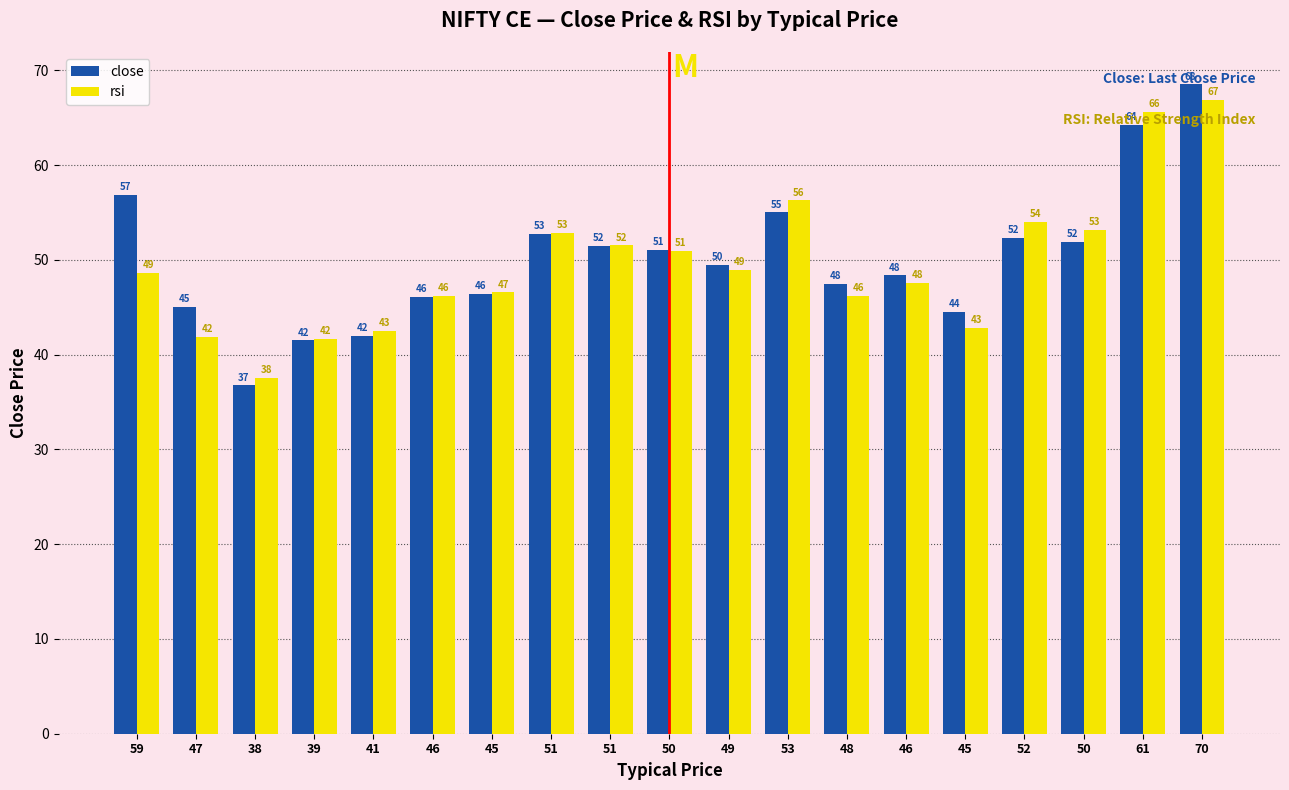

Which series has the widest spread of values?

close